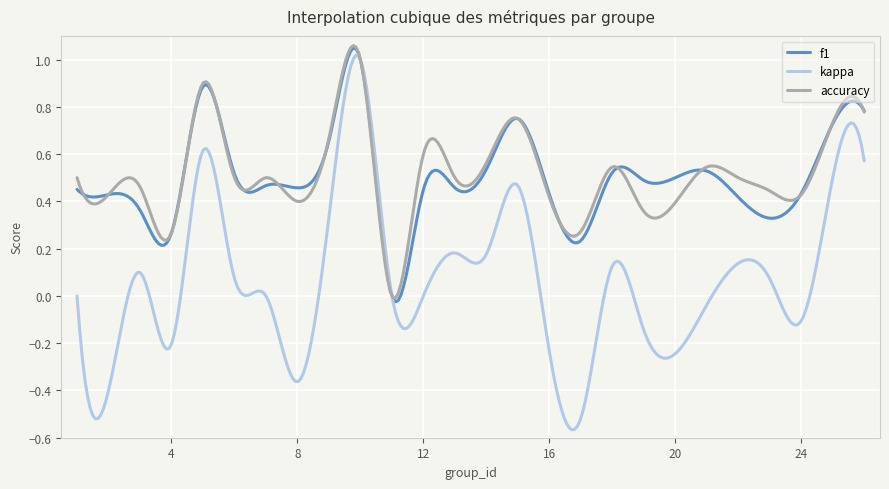

Which series has the widest spread of values?

kappa